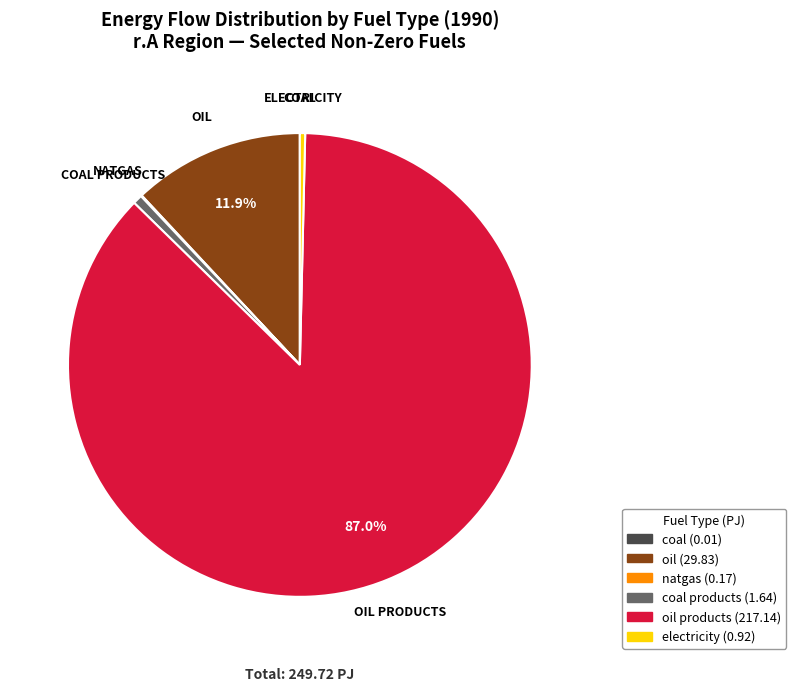

Is there a majority slice in this chart?

Yes